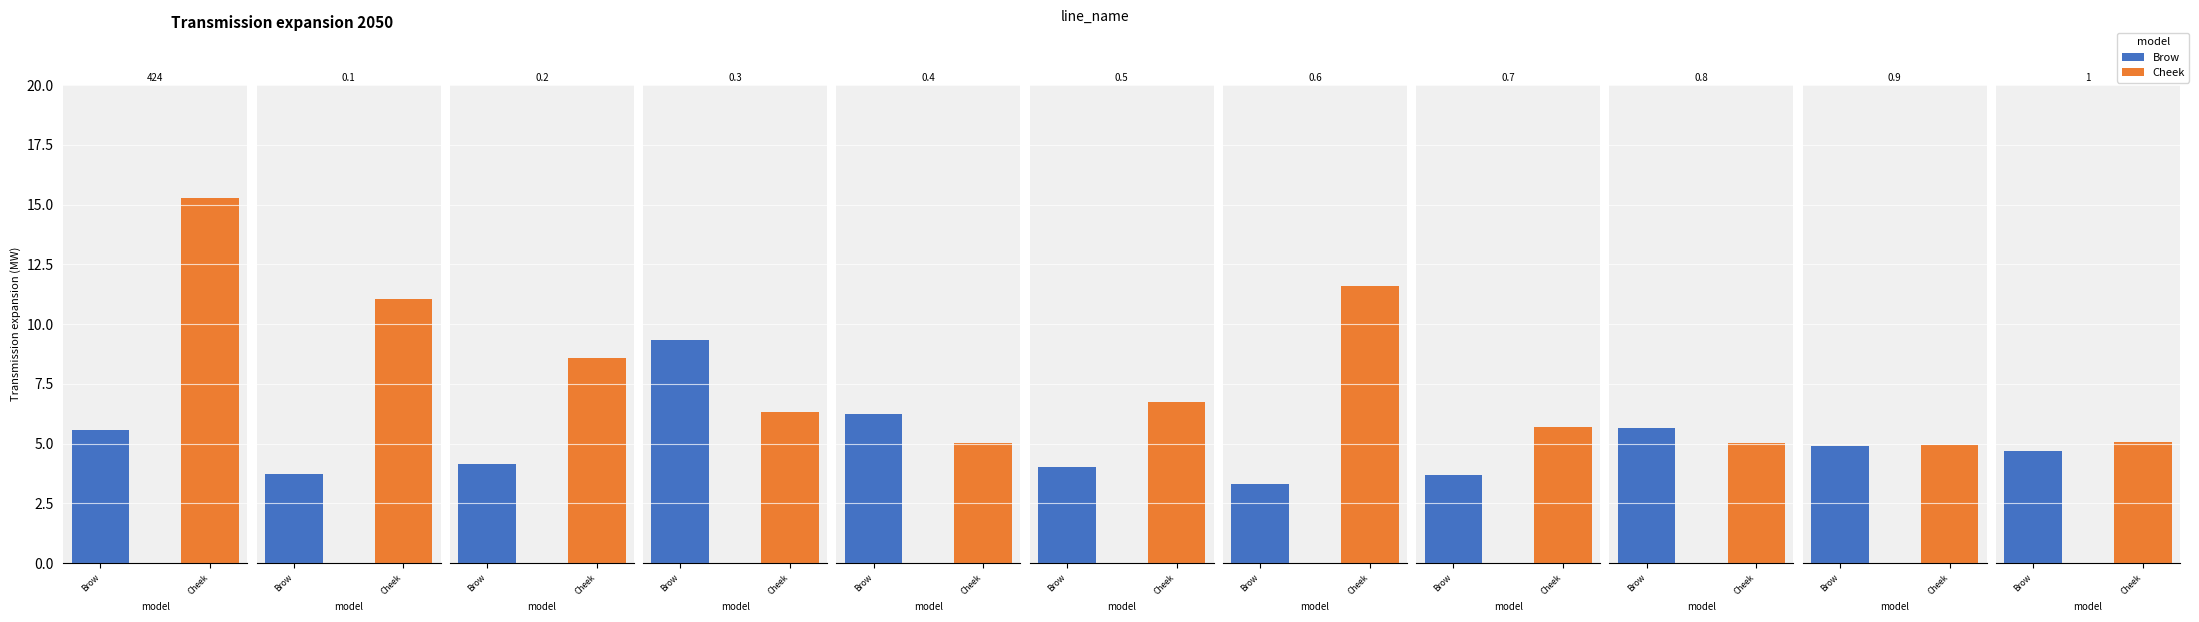

Reading left to right, what are all the values shown in this chart?

Brow: 424=5.6	0.1=3.7	0.2=4.2	0.3=9.3	0.4=6.2	0.5=4.0	0.6=3.3	0.7=3.7	0.8=5.7	0.9=4.9	1=4.7
Cheek: 424=15.3	0.1=11.1	0.2=8.6	0.3=6.3	0.4=5.0	0.5=6.8	0.6=11.6	0.7=5.7	0.8=5.0	0.9=4.9	1=5.1